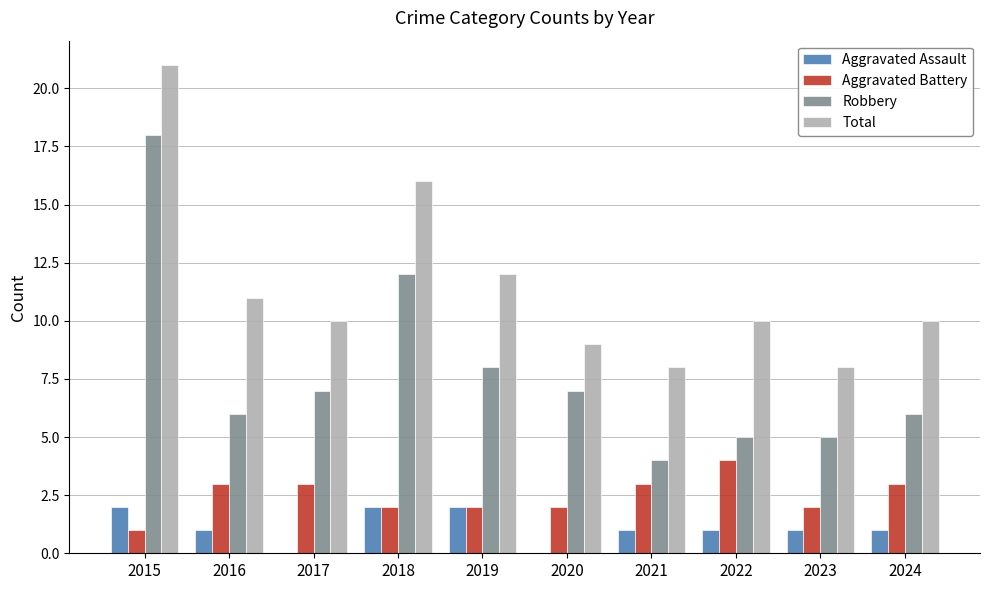

What is the greatest value displayed?

21